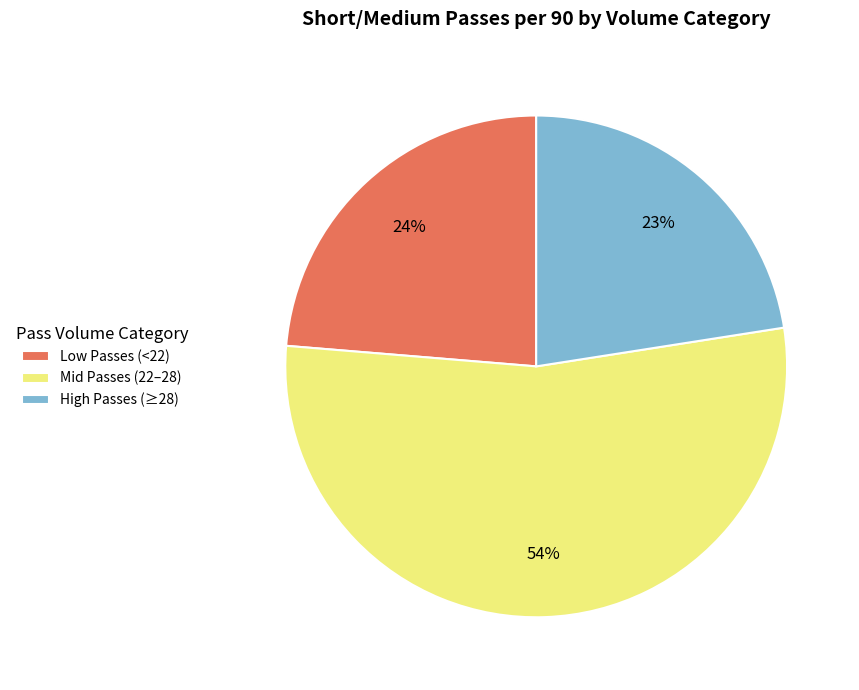

Is Mid Passes (22–28) the majority of the pie?

Yes